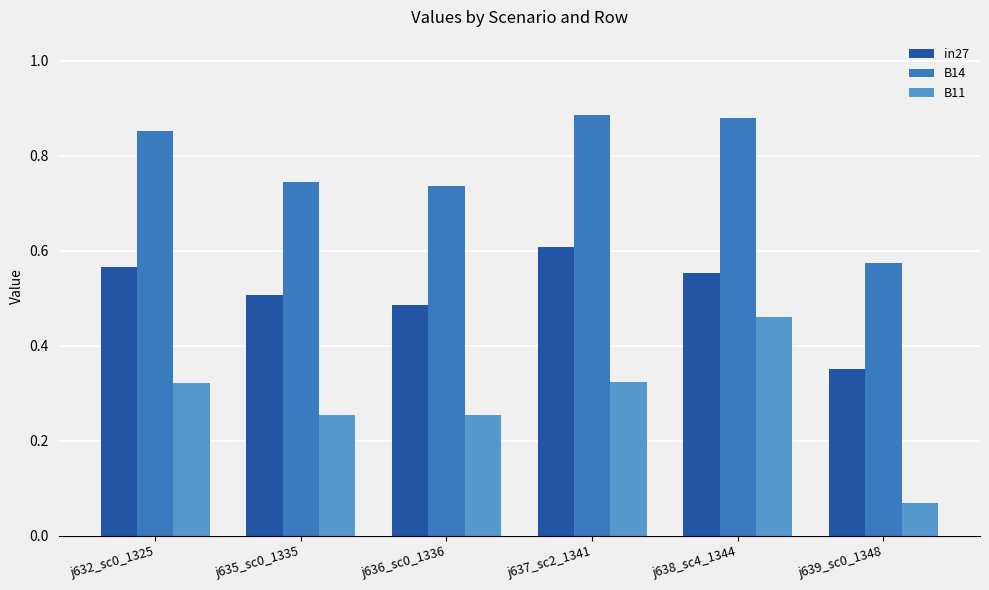

Which category has the lowest value across all series?

j639_sc0_1348